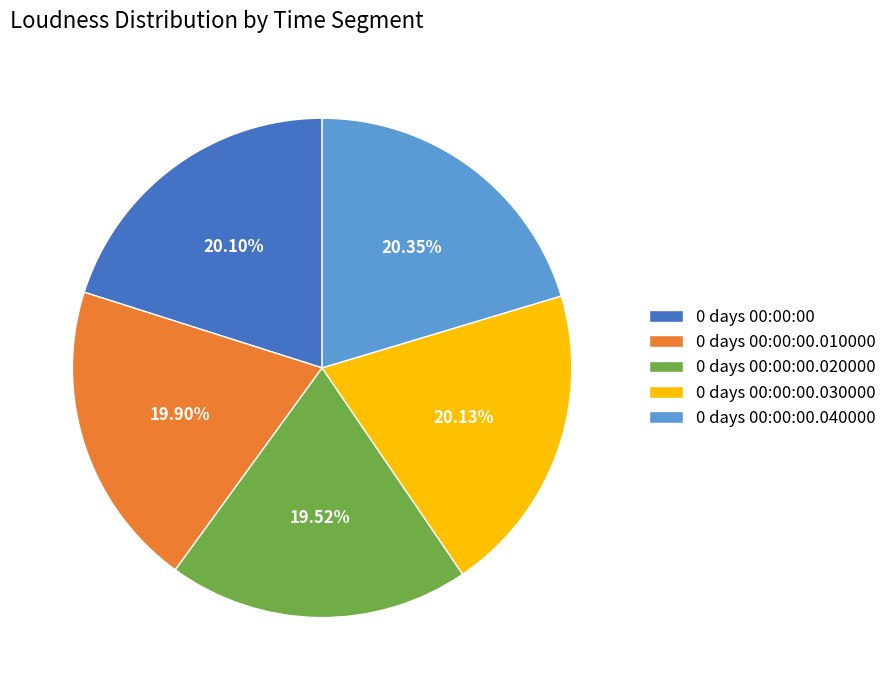

Which has a higher value, 0 days 00:00:00.020000 or 0 days 00:00:00.030000?

0 days 00:00:00.030000